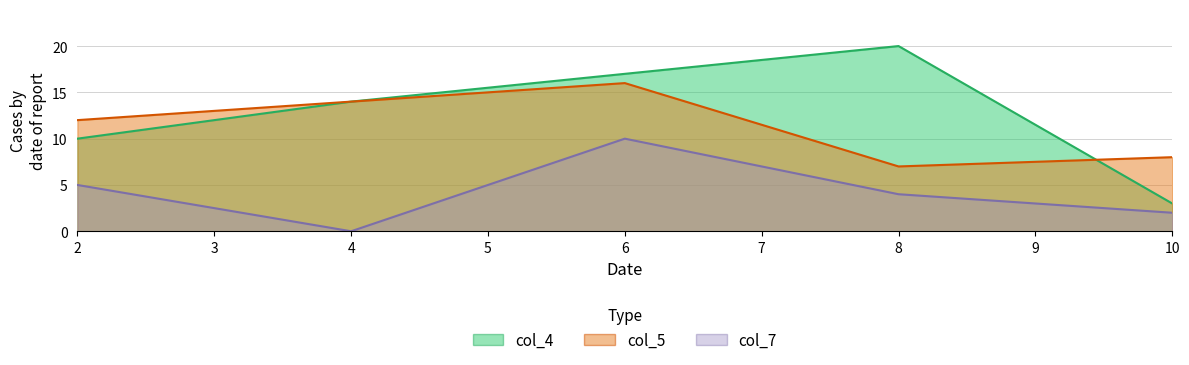

What is the difference between the maximum and minimum values in the col_4 series?

17